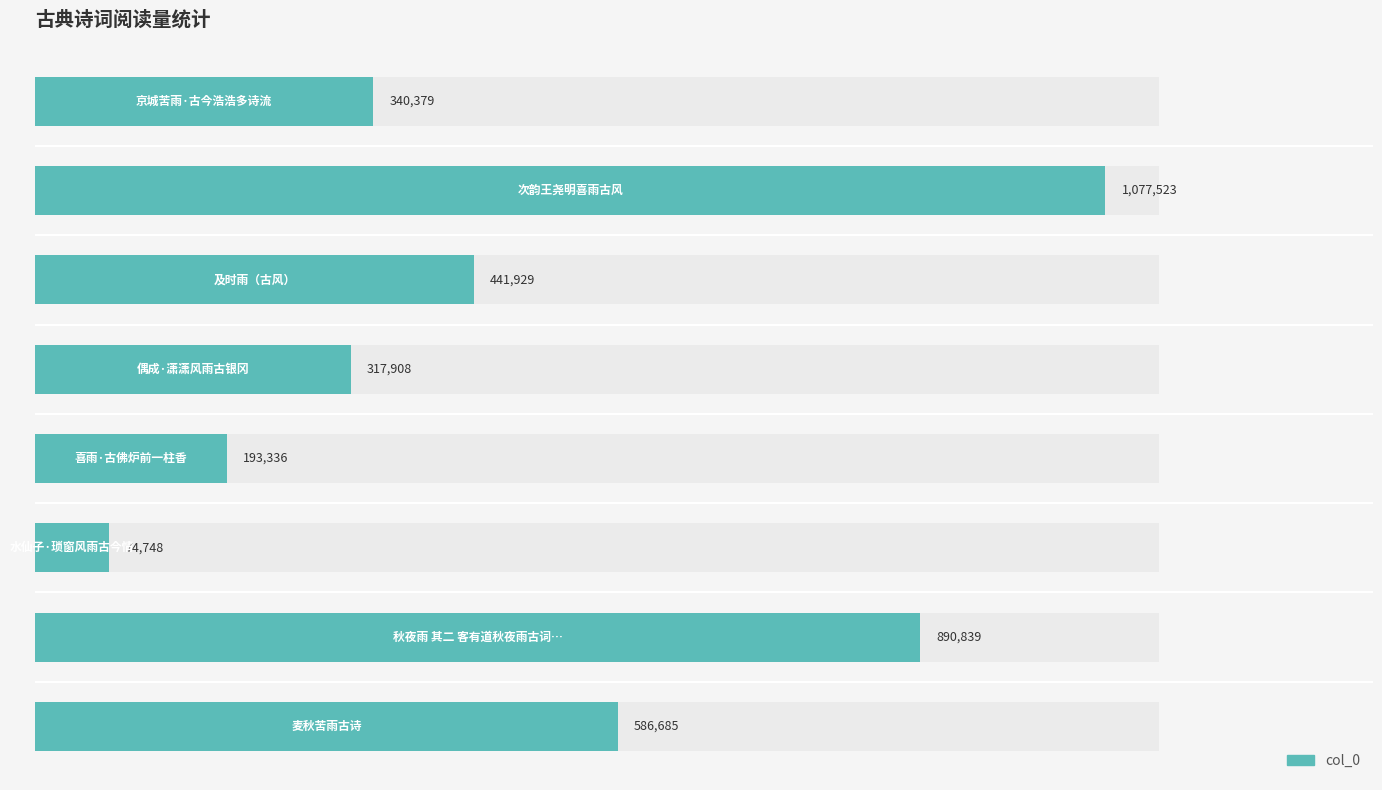

Are the bars horizontal?

Yes